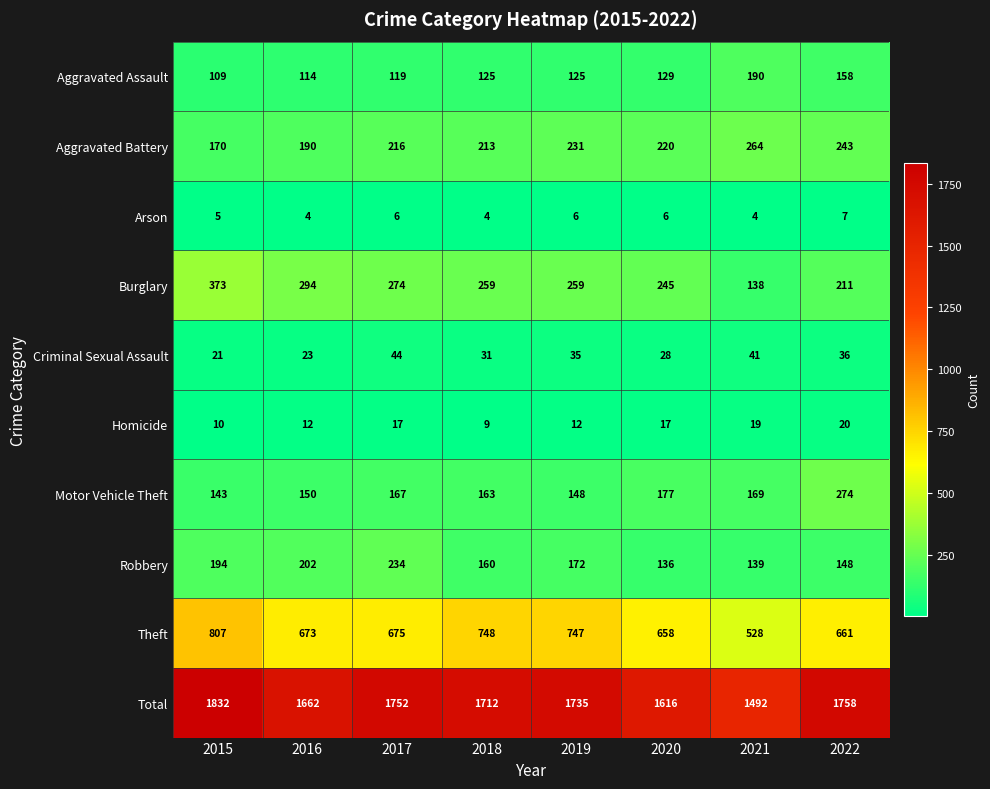

List the series in order of their peak value, highest first.

Total, Theft, Burglary, Motor Vehicle Theft, Aggravated Battery, Robbery, Aggravated Assault, Criminal Sexual Assault, Homicide, Arson